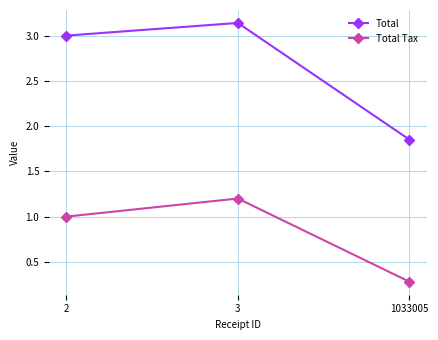

What is the total value across all series at 1033005?

2.1